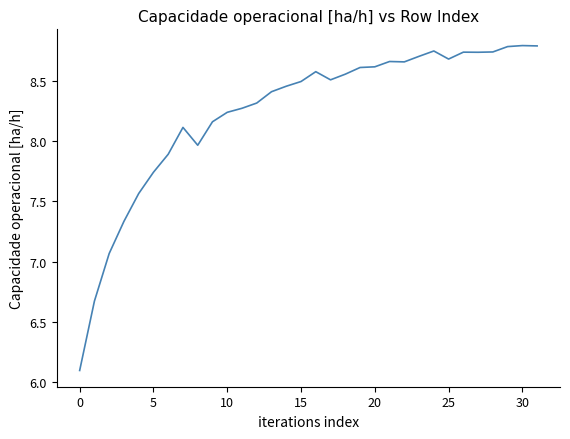

What is the difference between the maximum and minimum values?

2.7